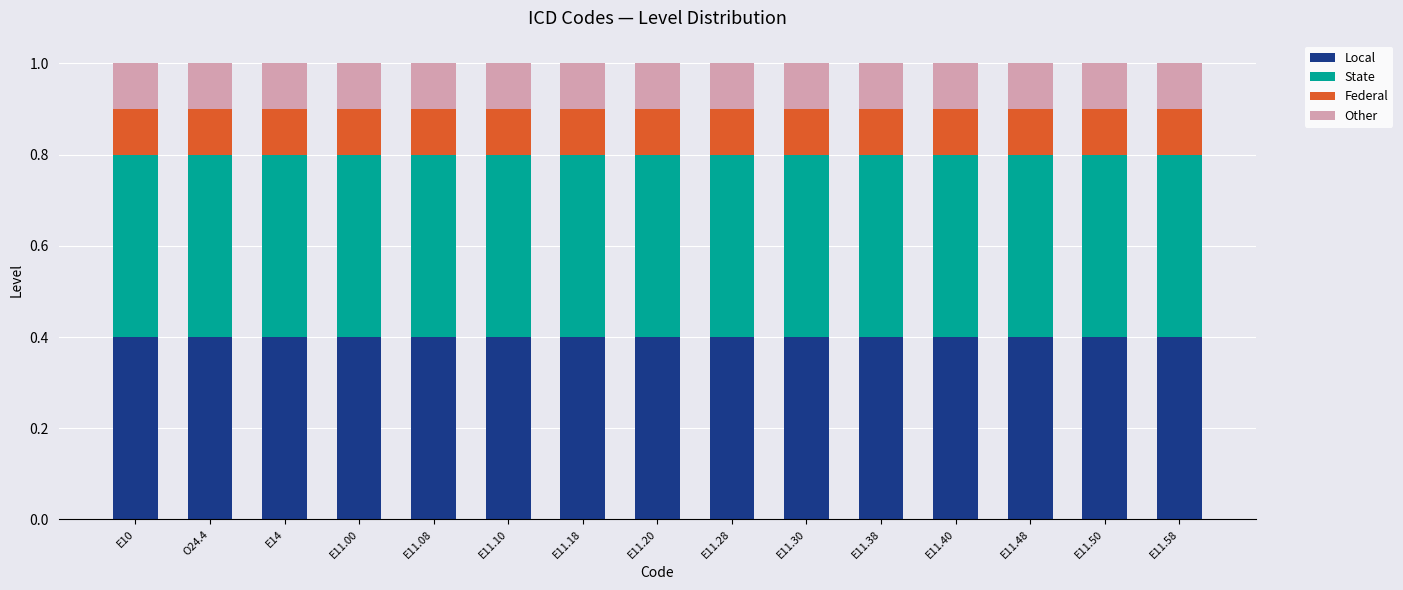

What is the total value across all series at E11.40?

1.0